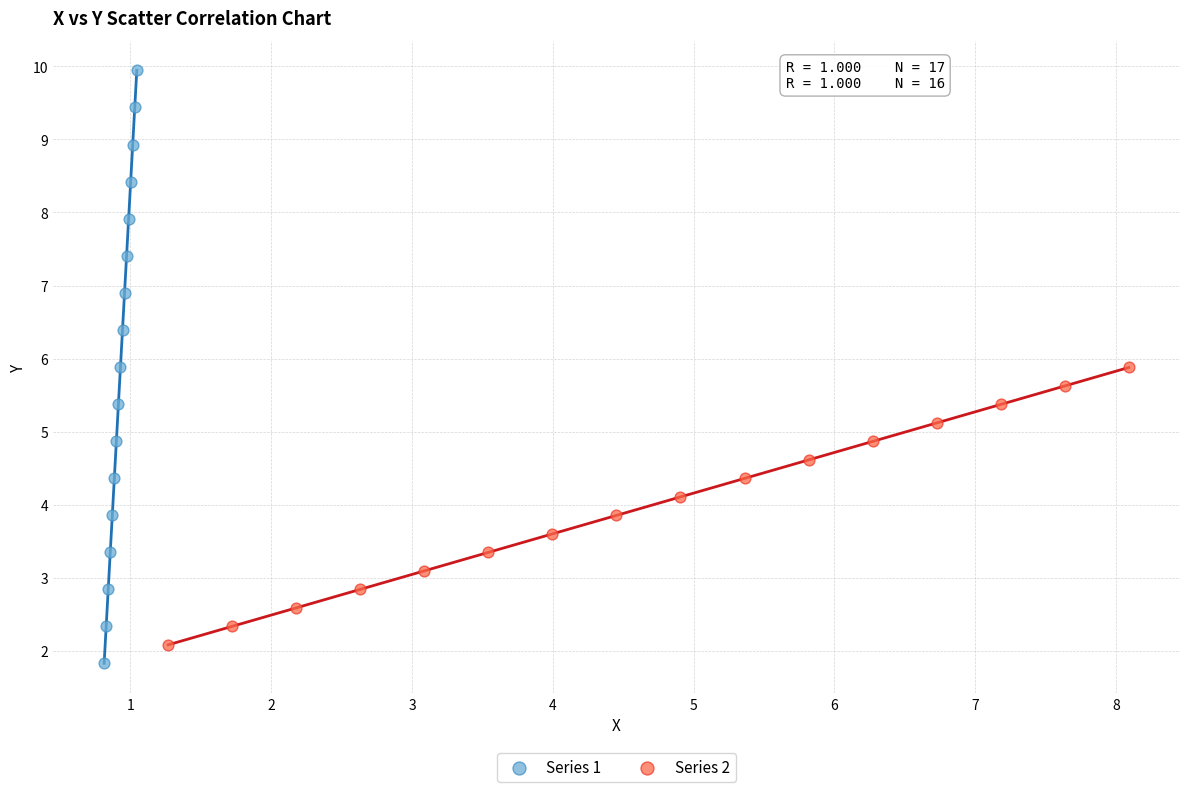

Which series has the largest Y range (max minus min)?

Series 1